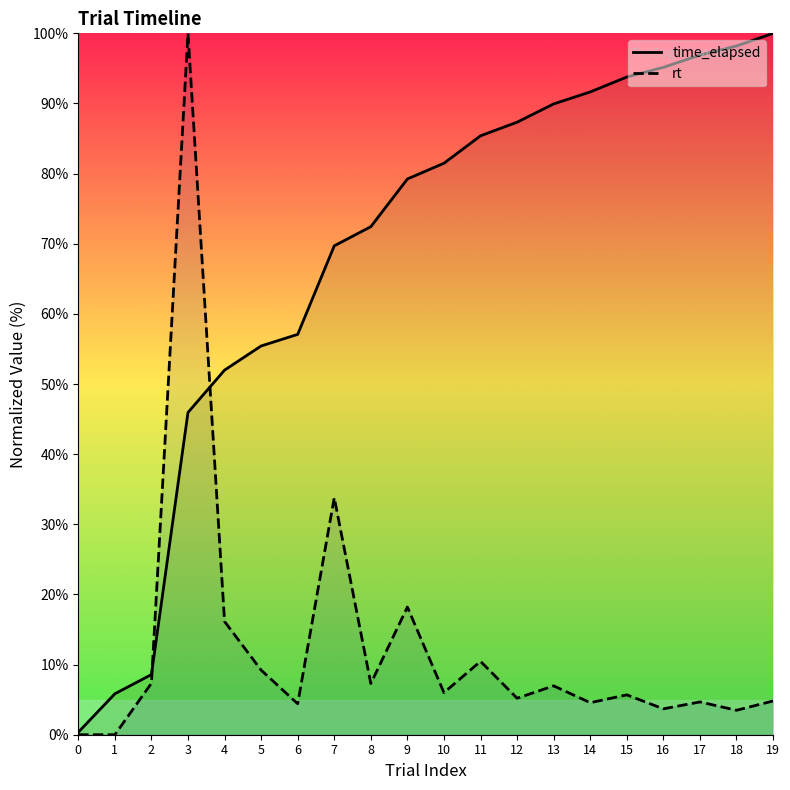

How many lines are shown in the chart?

2